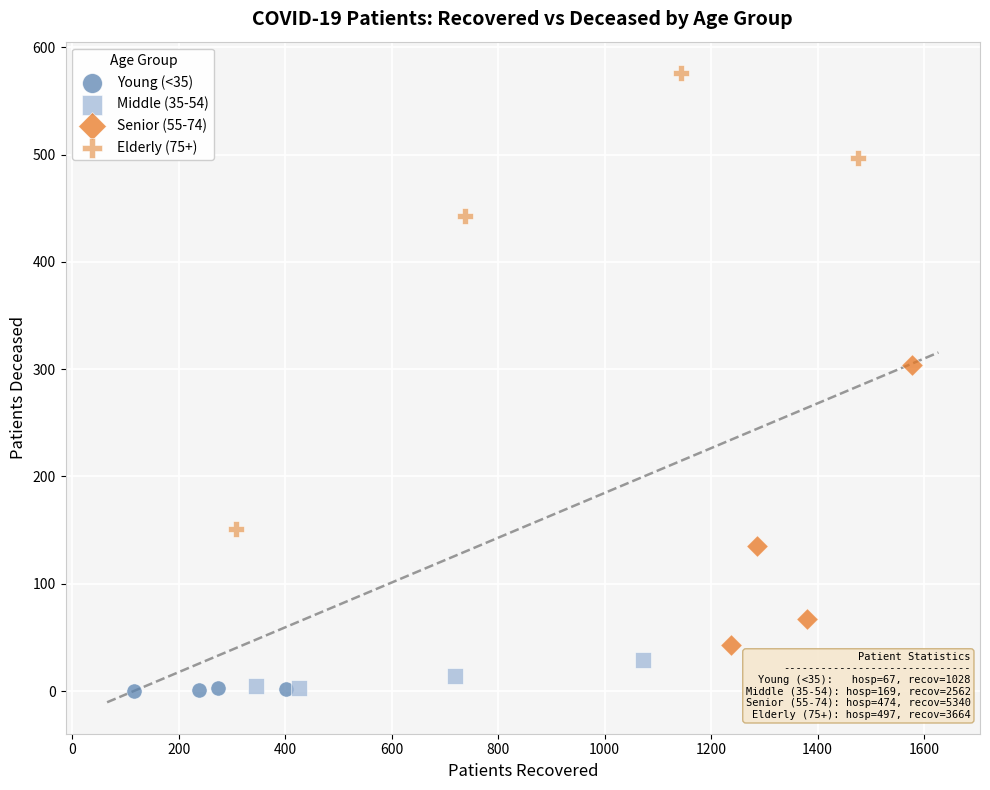

Which series has the widest spread of Y values?

Elderly (75+)